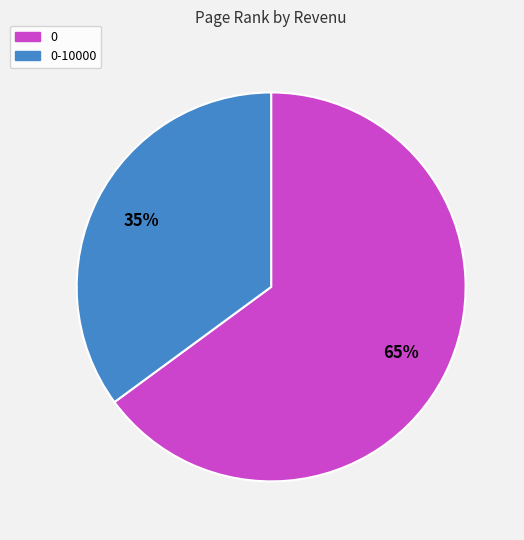

What percentage is the 0 slice, to the nearest percent?

65%